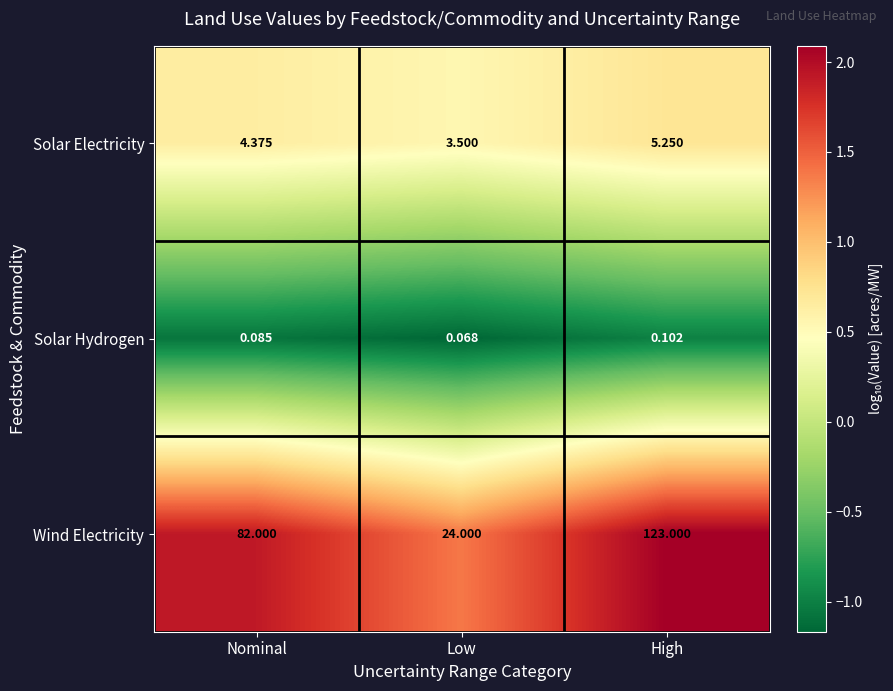

At Nominal, list the series in order from smallest to largest.

Solar Hydrogen, Solar Electricity, Wind Electricity